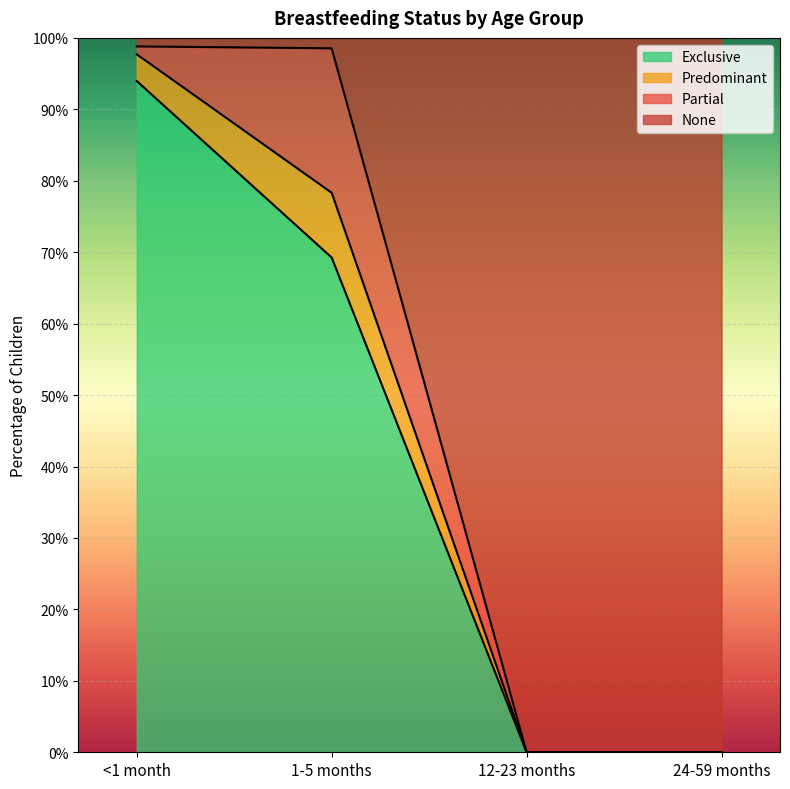

Where is Exclusive nearest to the value 0?

12-23 months